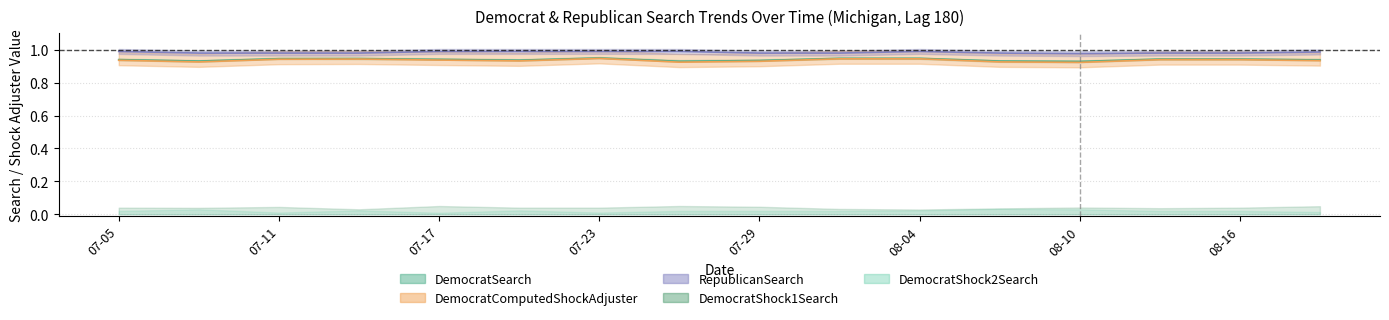

True or false: DemocratSearch has more than 0 interior local peaks.

True